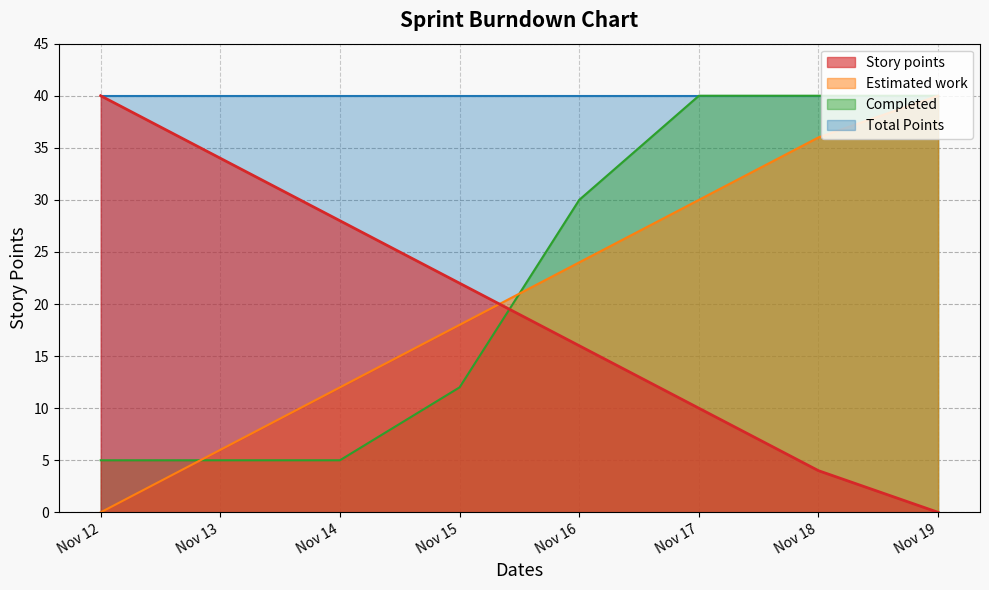

List the labels in order of Estimated work value, smallest first.

Nov 12, Nov 13, Nov 14, Nov 15, Nov 16, Nov 17, Nov 18, Nov 19